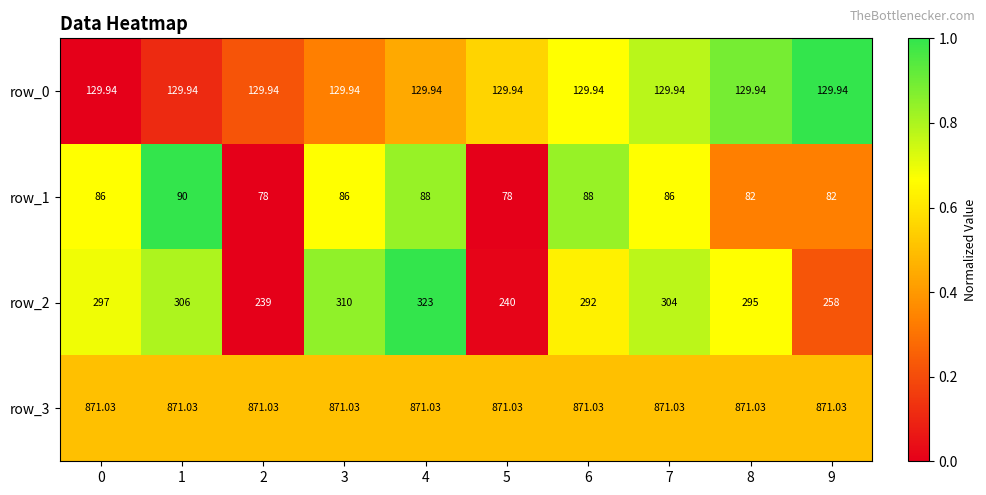

Which has a higher value, 8 or 9?

9